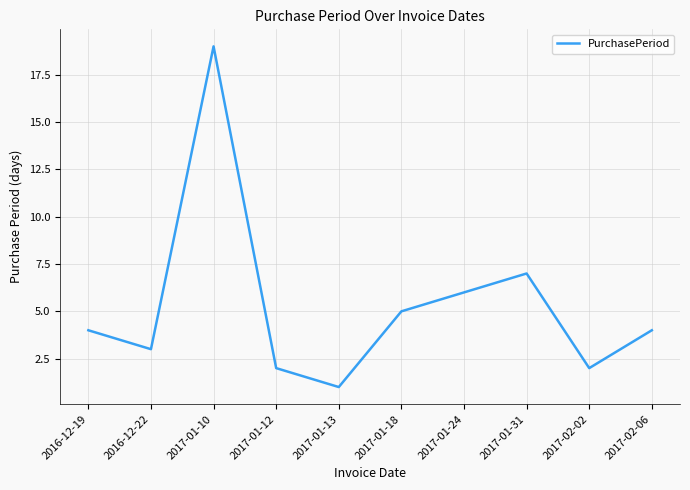

The chart shows a value of 9 at 2017-01-24. True or false?

False